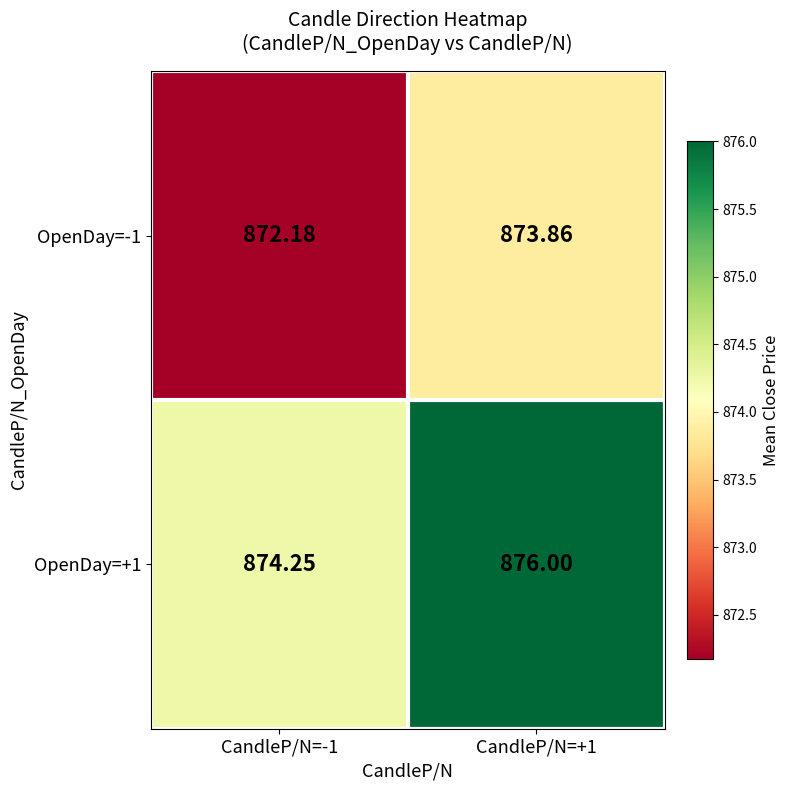

List the series in order of their overall mean, highest first.

OpenDay=+1, OpenDay=-1